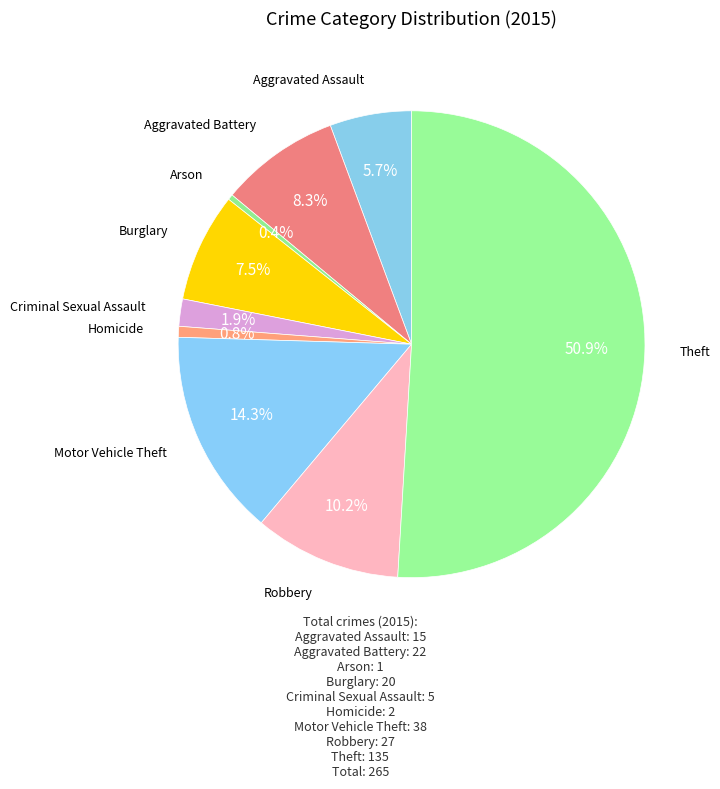

To the nearest percent, what is the average slice percentage?

11%